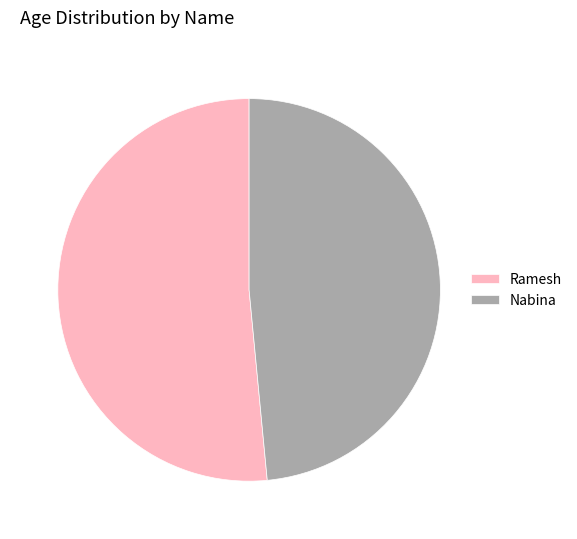

Rank the categories by value from lowest to highest.

Nabina, Ramesh